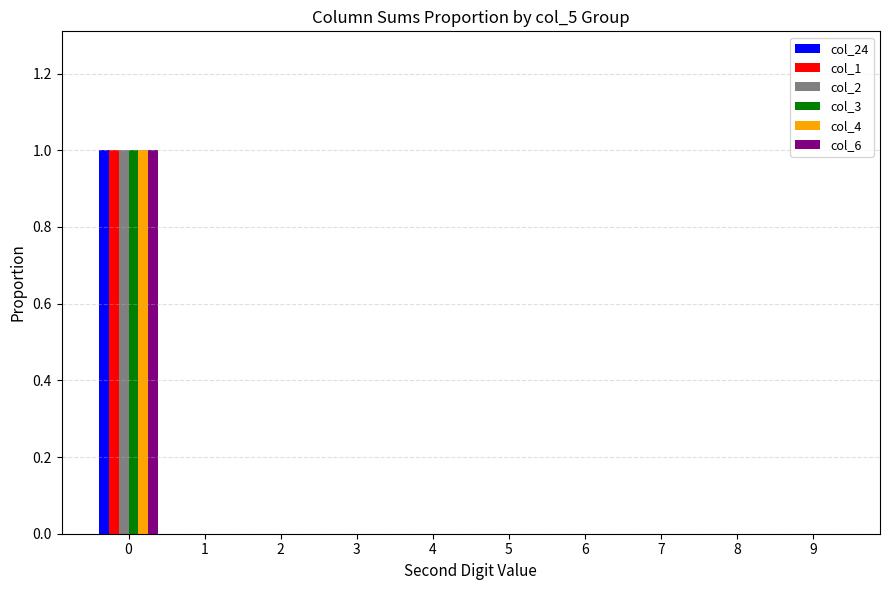

How many groups of bars are there?

10